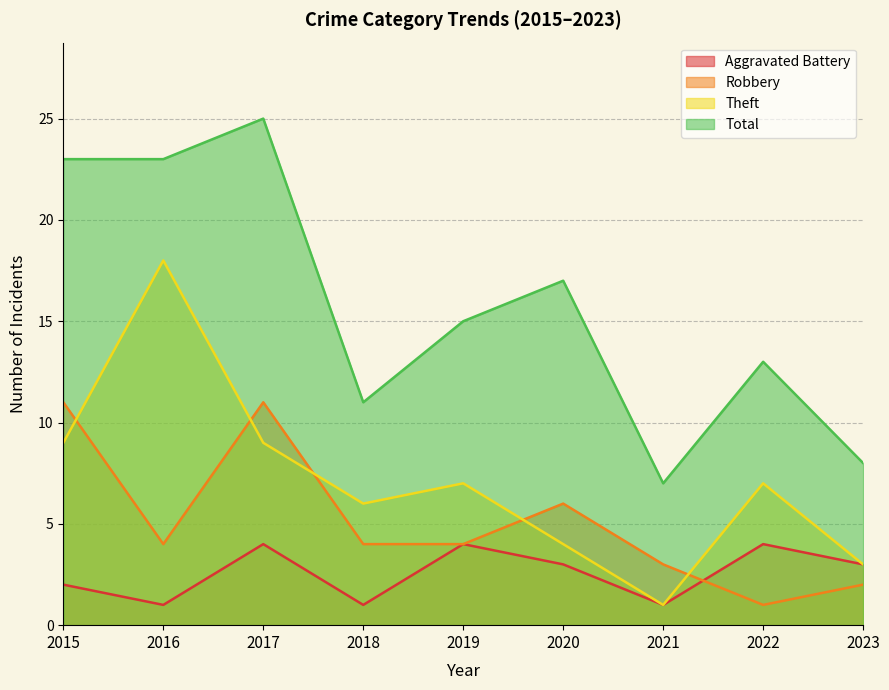

What is the difference between the second highest and second lowest values in the Robbery series?

9